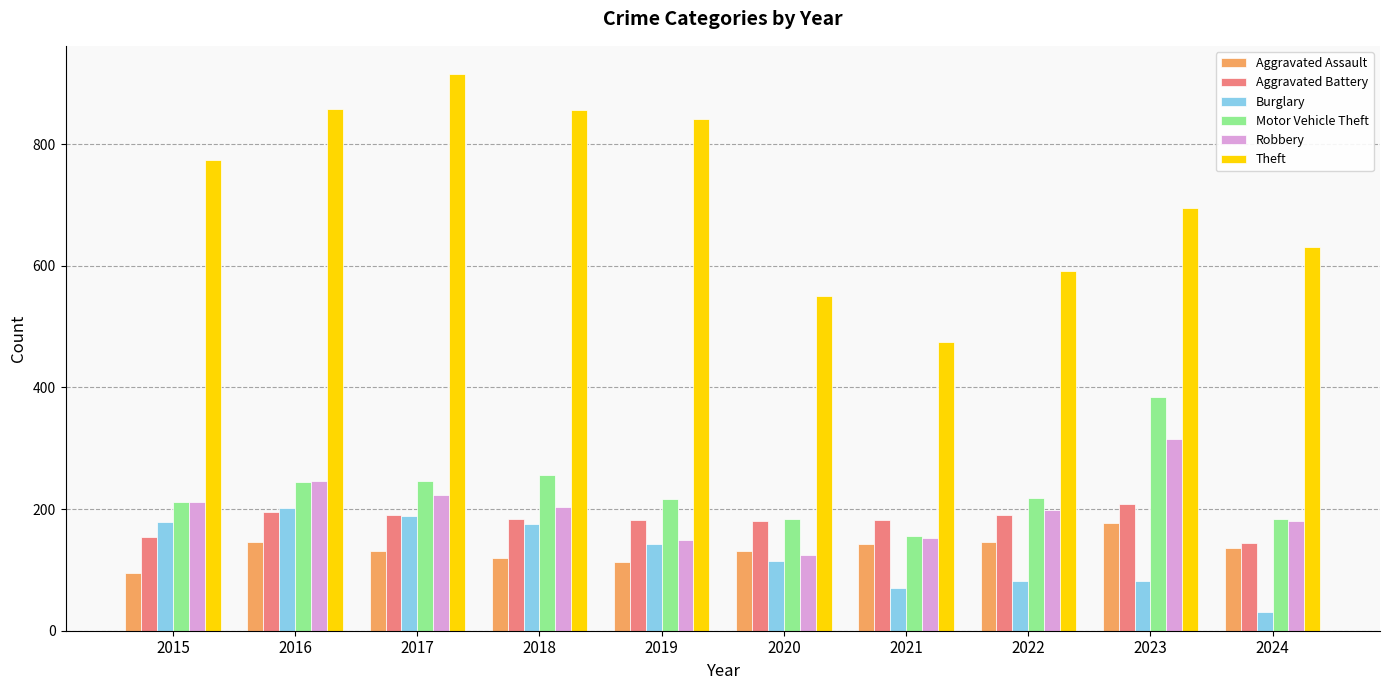

What is the difference between the highest and lowest values at 2017?

785